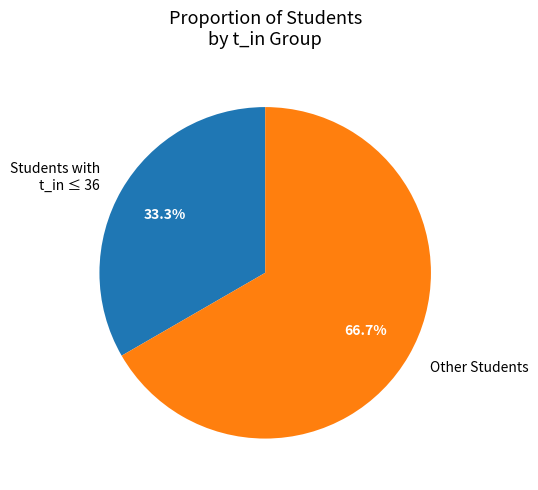

Rank the categories by value from lowest to highest.

Students with t_in ≤ 36, Other Students